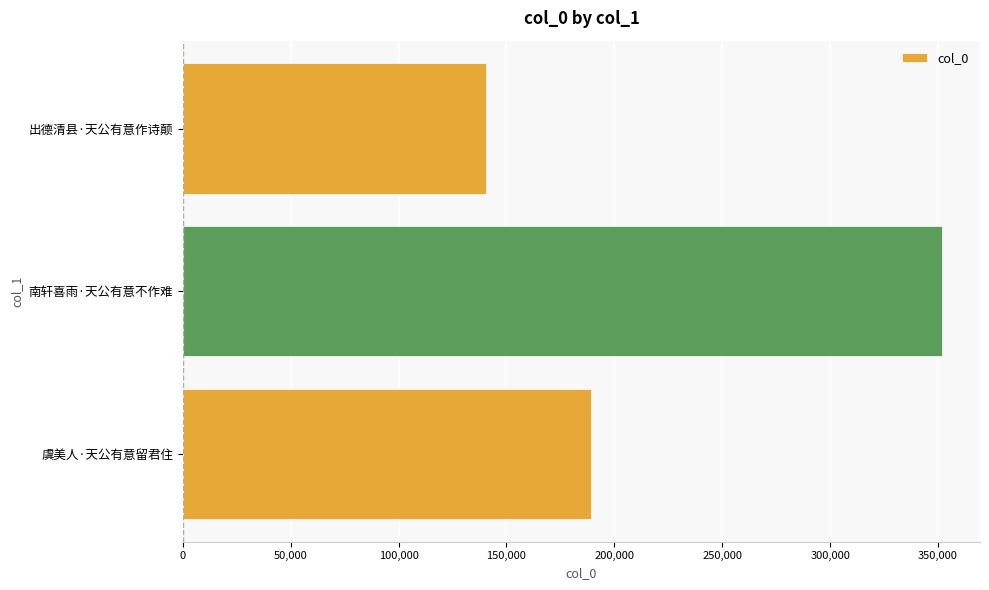

What is the ratio of the value at 南轩喜雨·天公有意不作难 to the value at 虞美人·天公有意留君住?

1.9